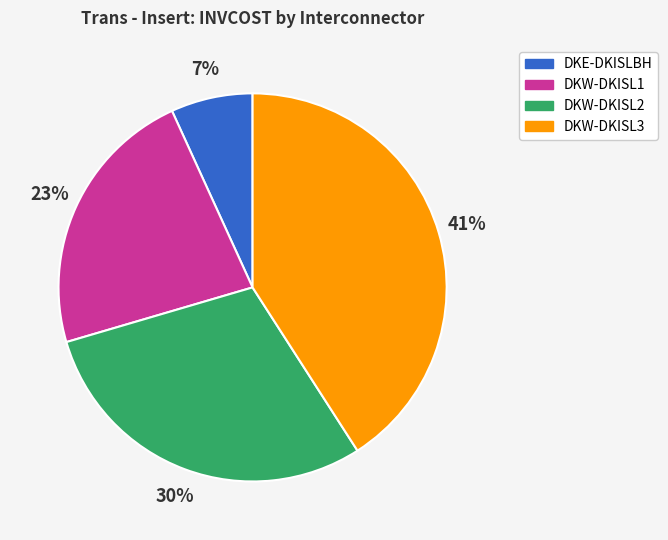

How many slices are in this pie chart?

4